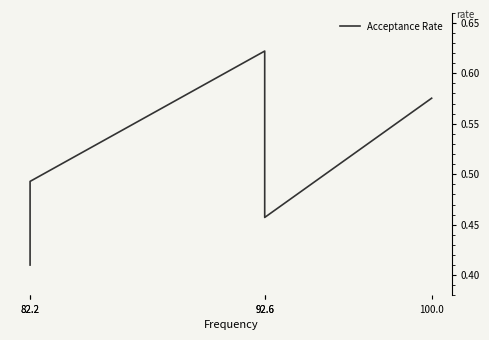

Is this an area chart (filled region under the line)?

No